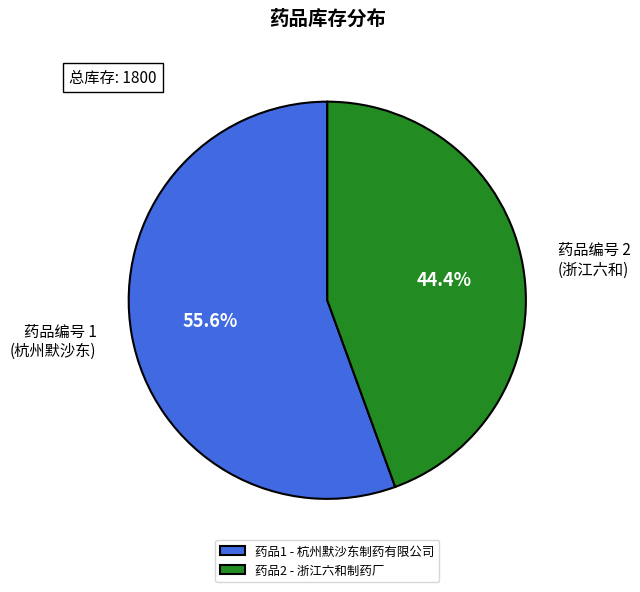

What is the largest slice in the pie chart?

药品1 - 杭州默沙东制药有限公司